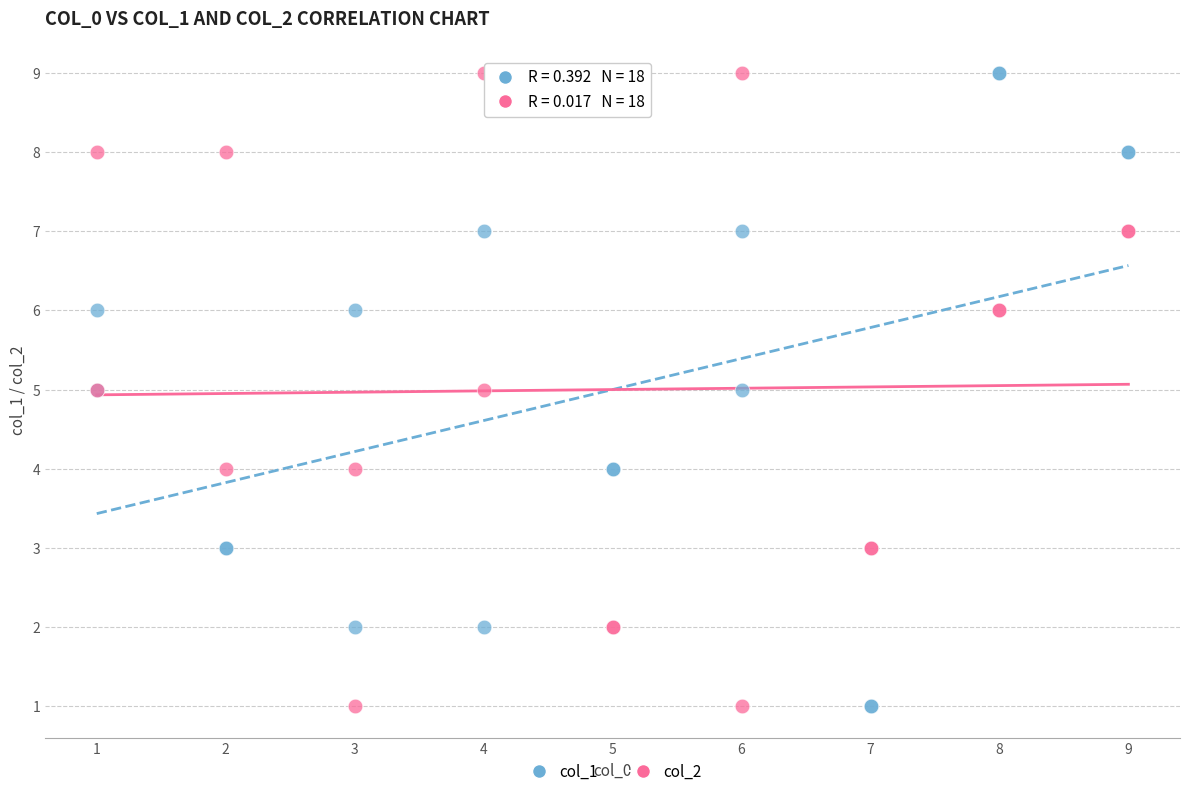

What is the X range (max minus min) for the scatter plot?

8